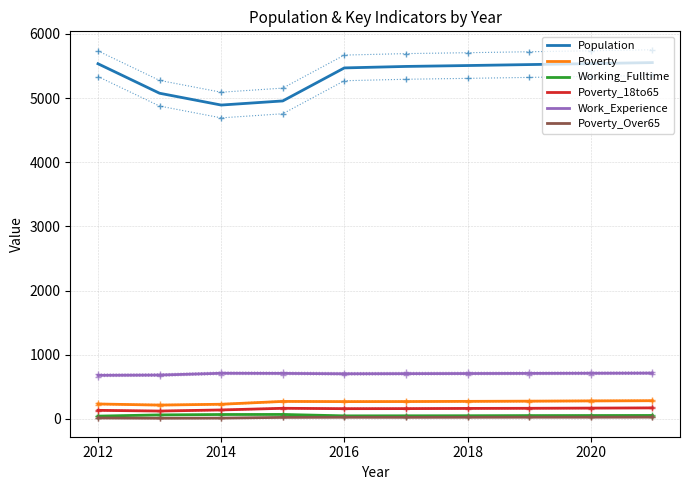

Is it true that Work_Experience equals 706 at 2018?

True